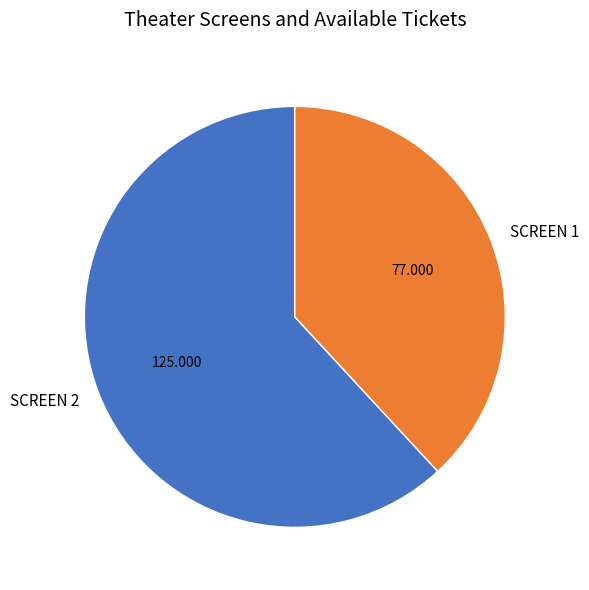

The SCREEN 1 slice represents 38% of the pie. True or false?

True